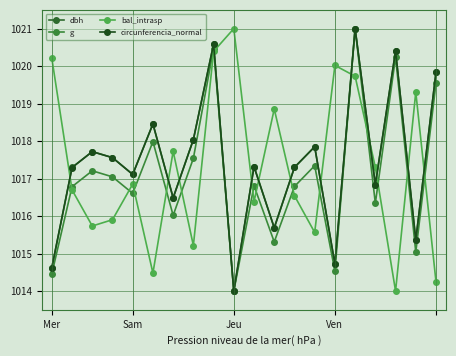

Does the chart have visible grid lines?

Yes